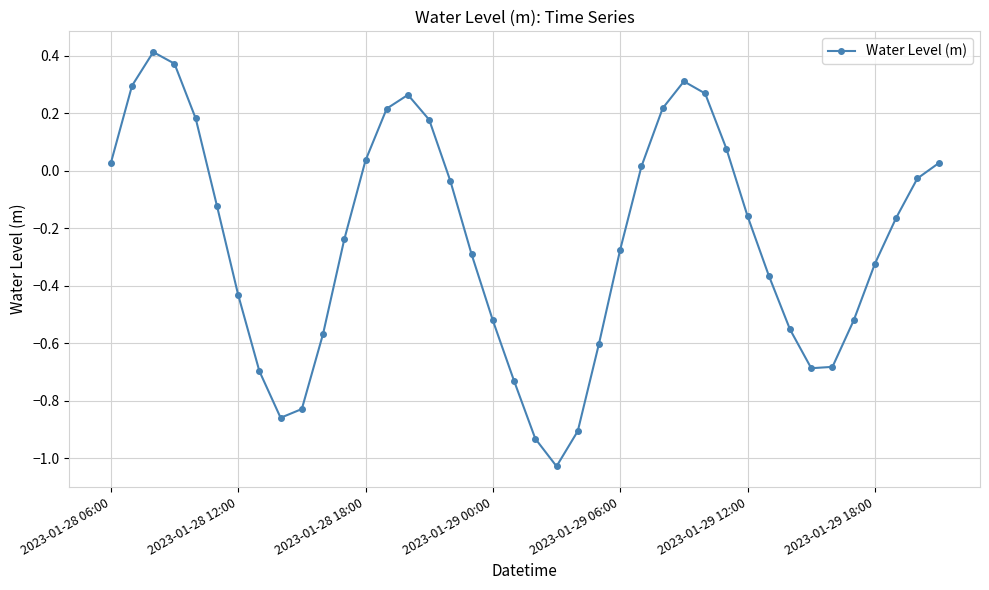

How many lines are shown in the chart?

1